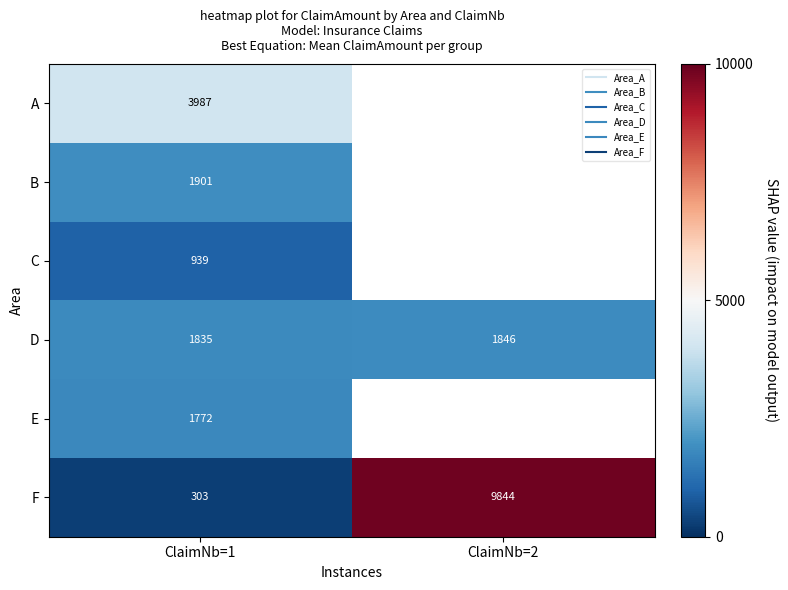

What value does the D series have at ClaimNb=2?

1845.7